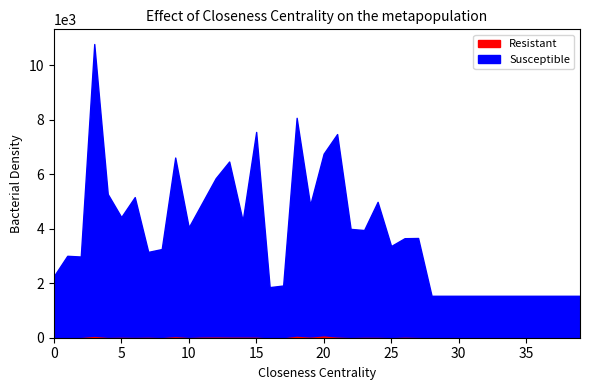

How many categories are shown in the chart?

40